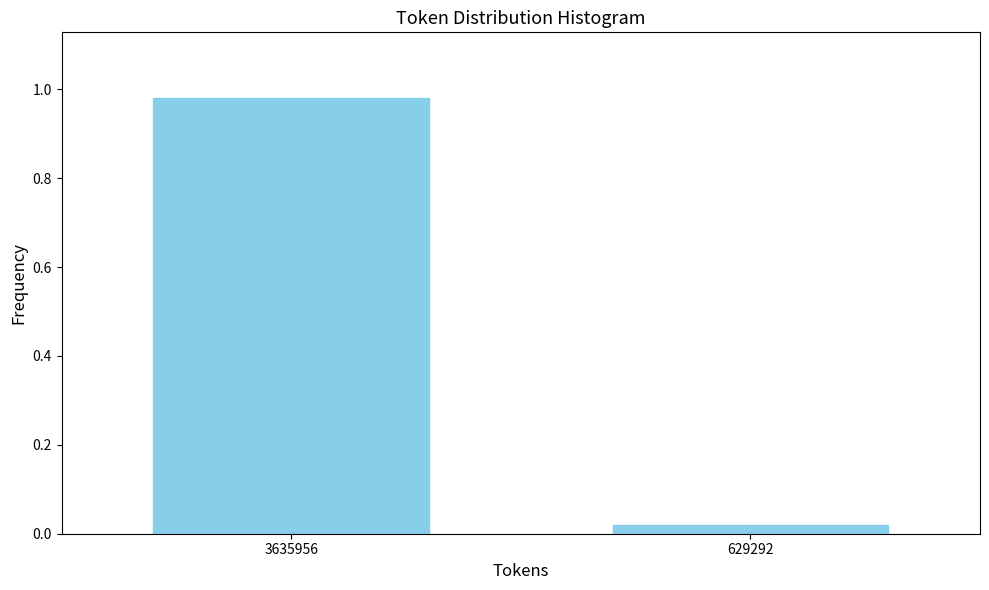

What is the average value?

0.5